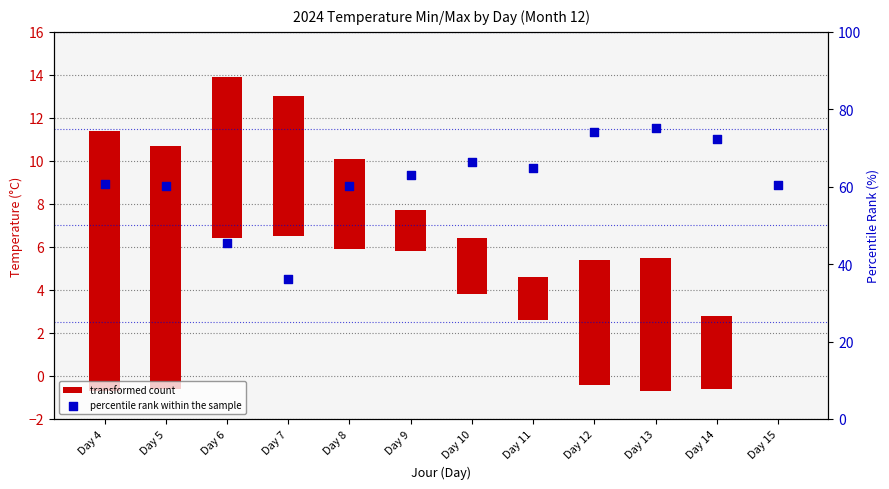

At which category is the sum across all series the highest?

Day 13